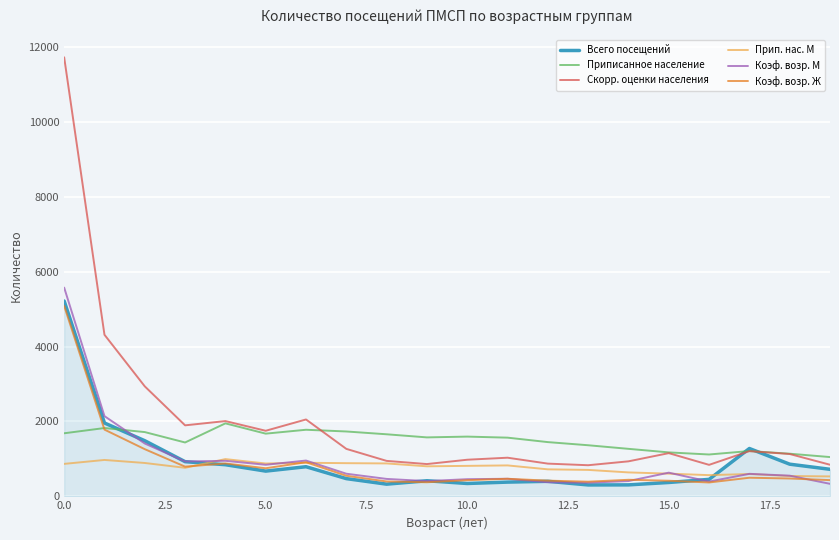

Which series has the largest total across all categories?

Скорр. оценки населения